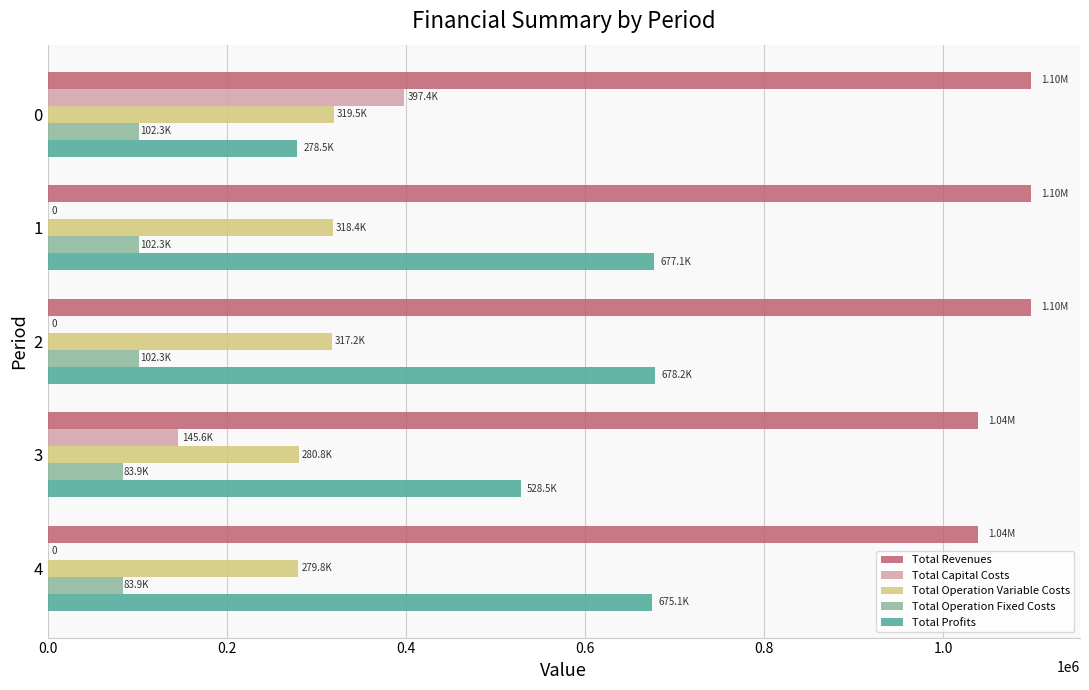

Is the value of Total Capital Costs at 4 greater than the value of Total Operation Variable Costs at 1?

No